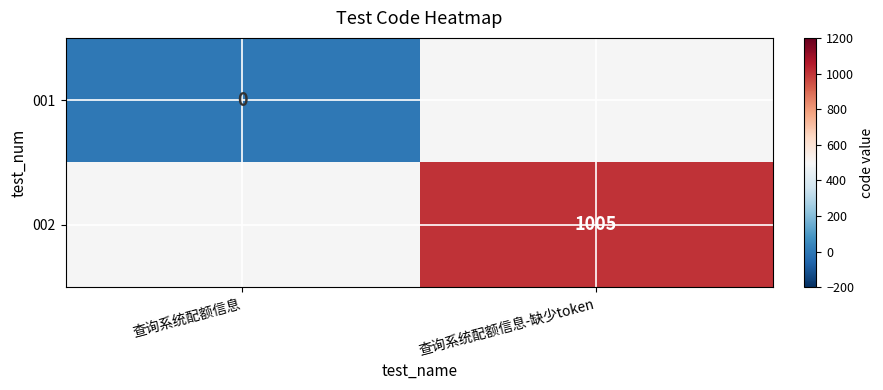

True or false: 002 has a value of 1005 at 查询系统配额信息-缺少token.

True